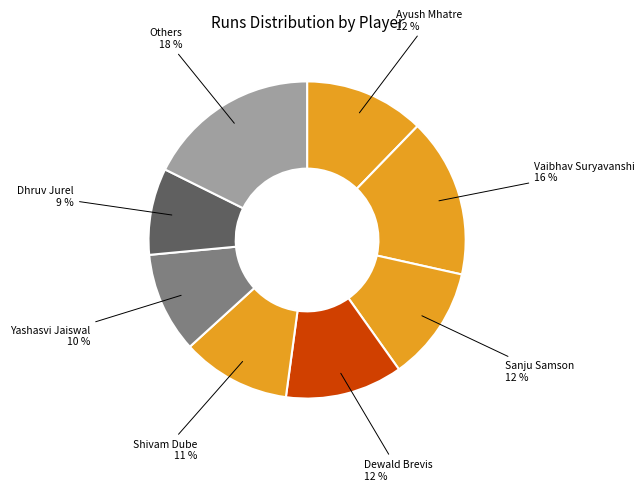

Count the number of slices in the pie.

8